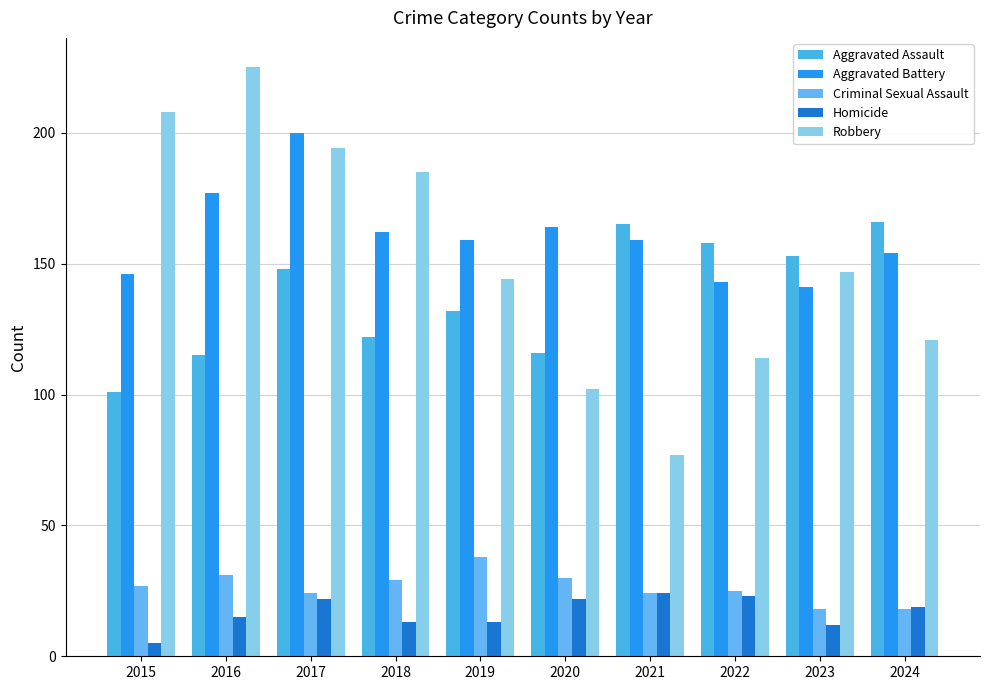

At which category is the sum across all series the highest?

2017